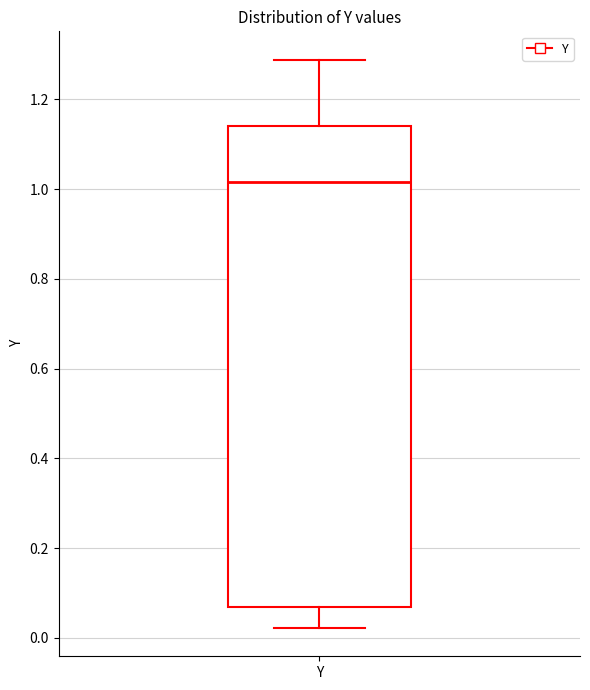

Transcribe this box plot: give where the median line is, the range the box spans, and where the two whiskers end, as read against the y-axis. The values are not printed on the chart, so give them approximately, as read against the axis.

median 1.02, box 0.06 to 1.14, whiskers 0.02 to 1.28